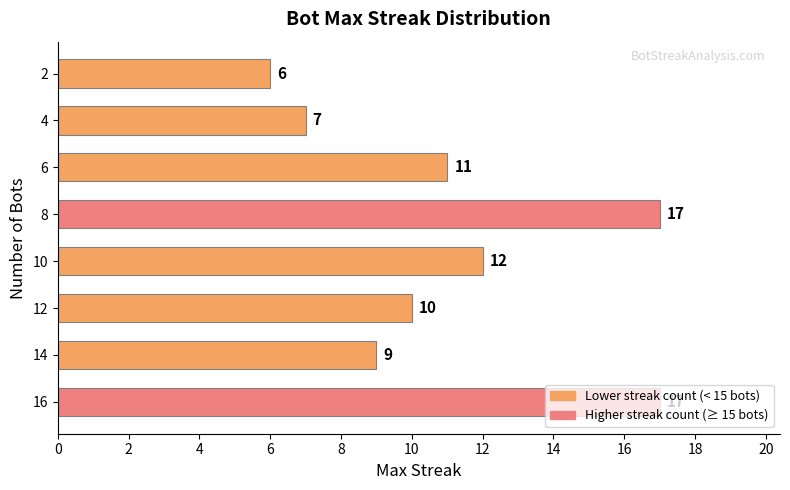

What is the sum of all values?

89